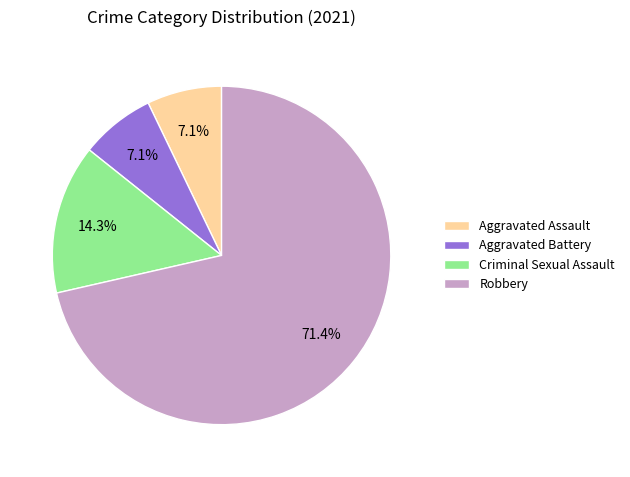

Does Criminal Sexual Assault account for over 50% of the chart?

No